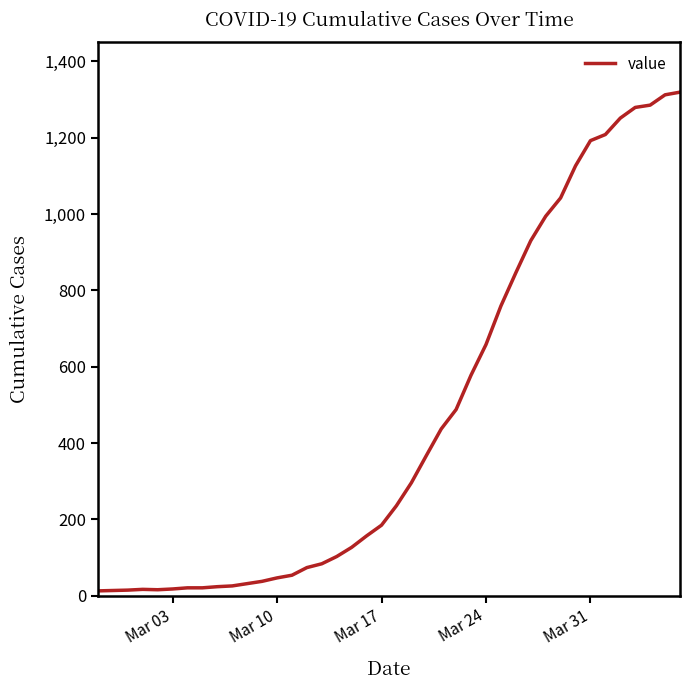

What is the greatest value displayed?

1319